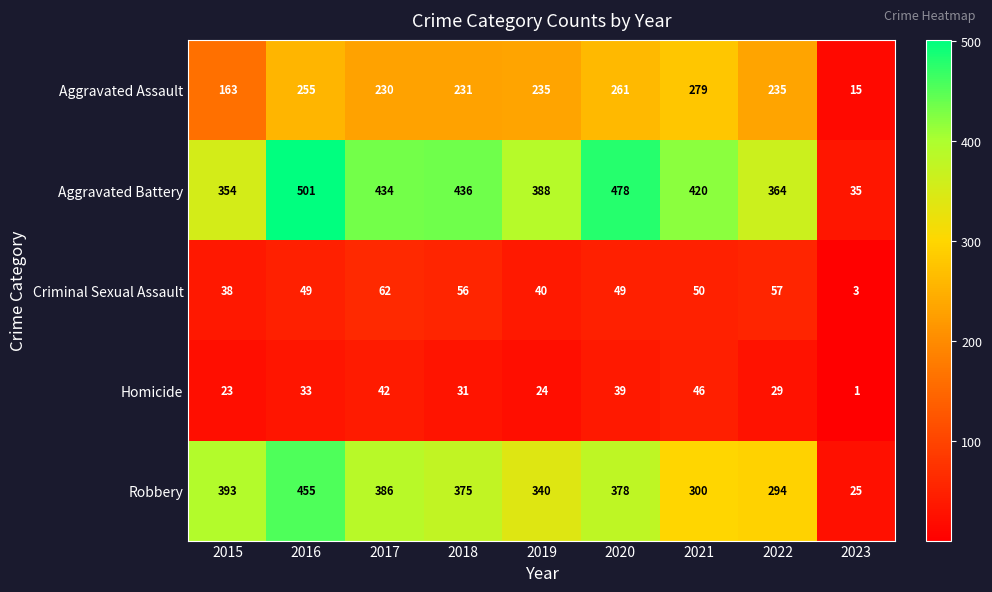

How many categories are shown in the chart?

9